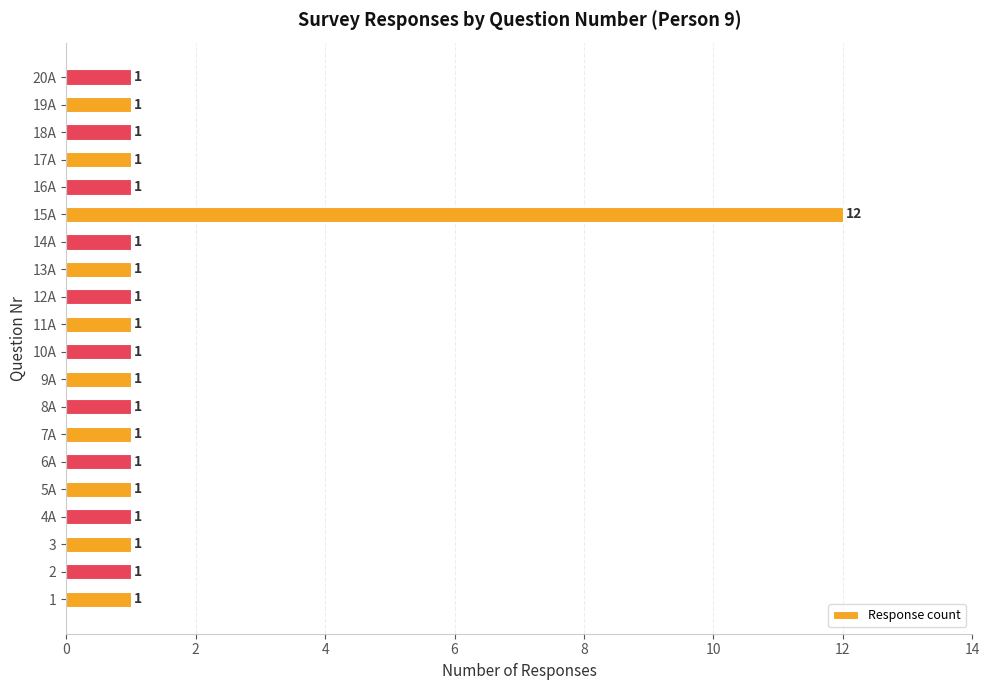

What is the sum of all values?

31